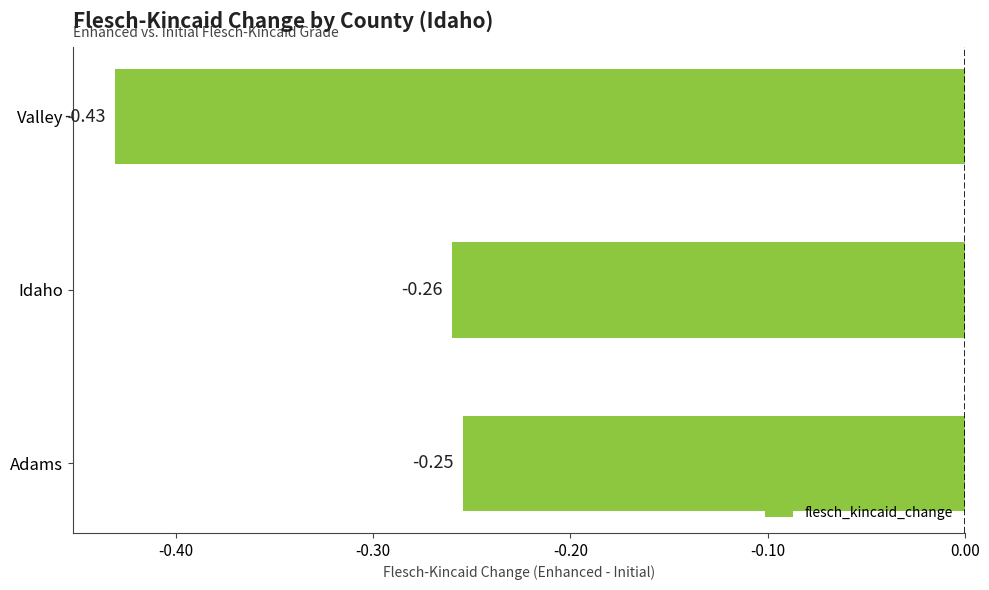

What is the difference between the second highest and minimum values?

0.2